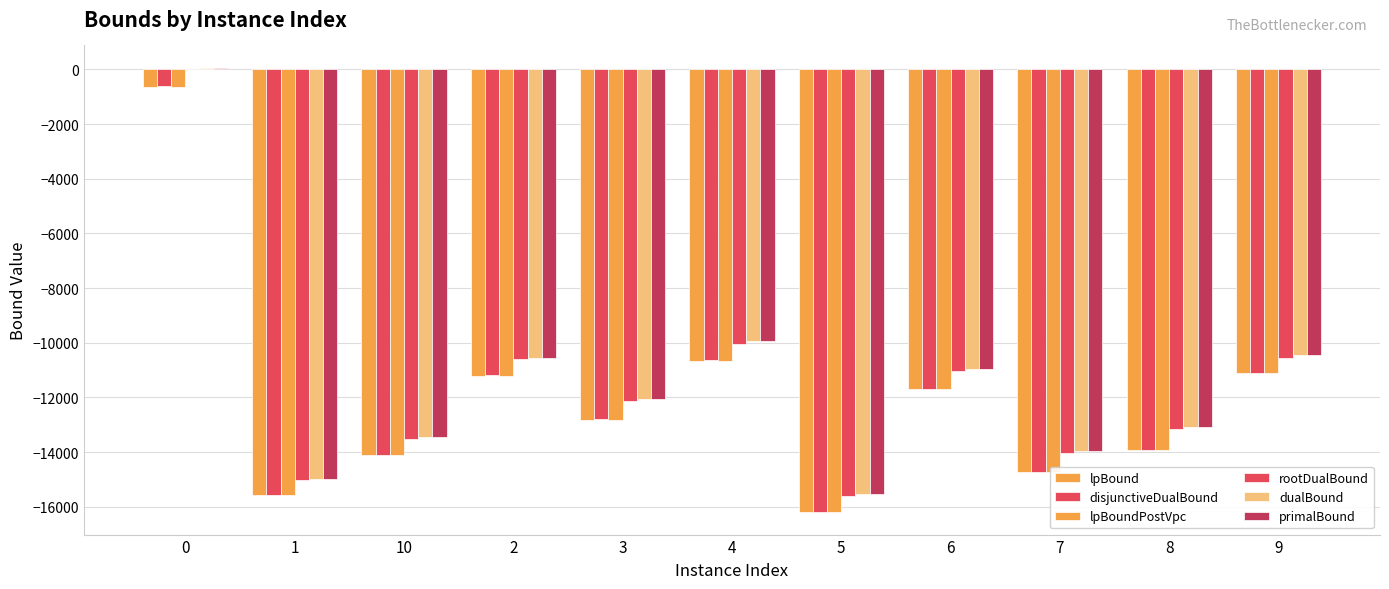

What is the minimum value for rootDualBound?

-15596.0